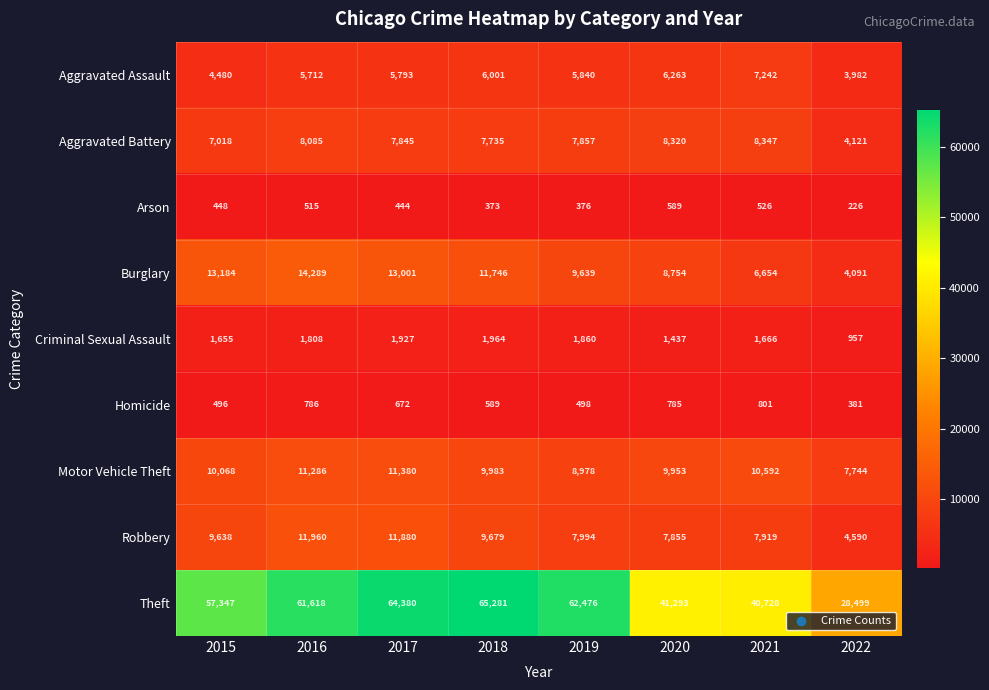

What is the difference between the highest and lowest values at 2016?

61103